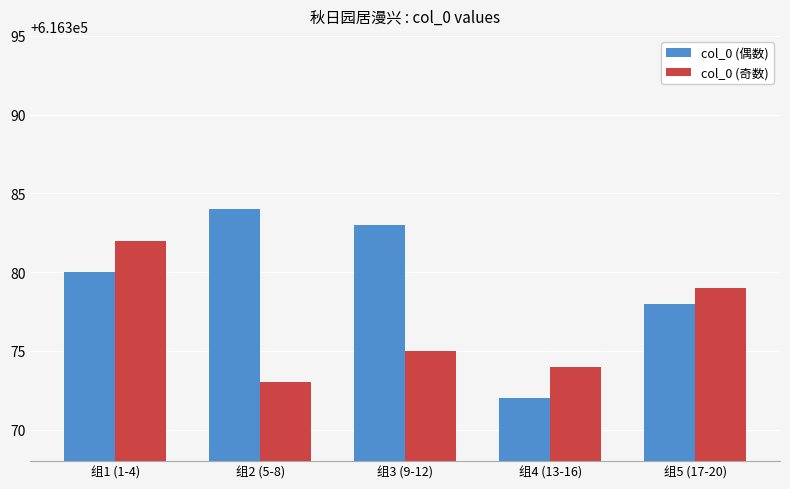

Reading left to right, transcribe all the data shown in this chart.

col_0 (偶数): 组1 (1-4)=616380	组2 (5-8)=616384	组3 (9-12)=616383	组4 (13-16)=616372	组5 (17-20)=616378
col_0 (奇数): 组1 (1-4)=616382	组2 (5-8)=616373	组3 (9-12)=616375	组4 (13-16)=616374	组5 (17-20)=616379